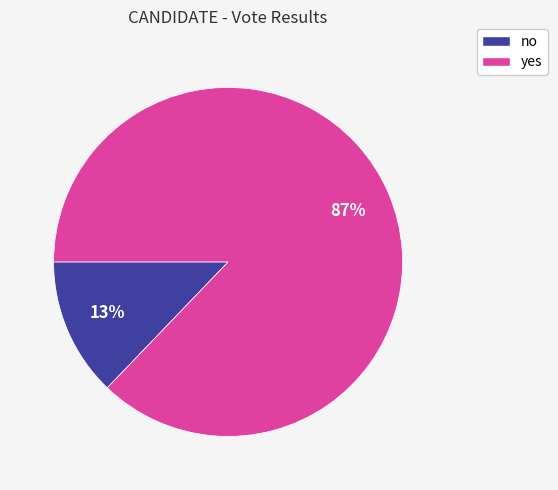

How many segments does this pie chart have?

2